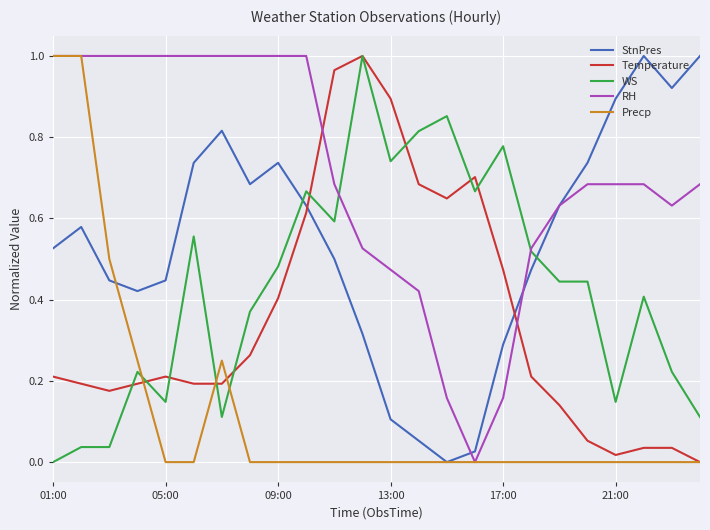

Which series has the largest total across all categories?

RH